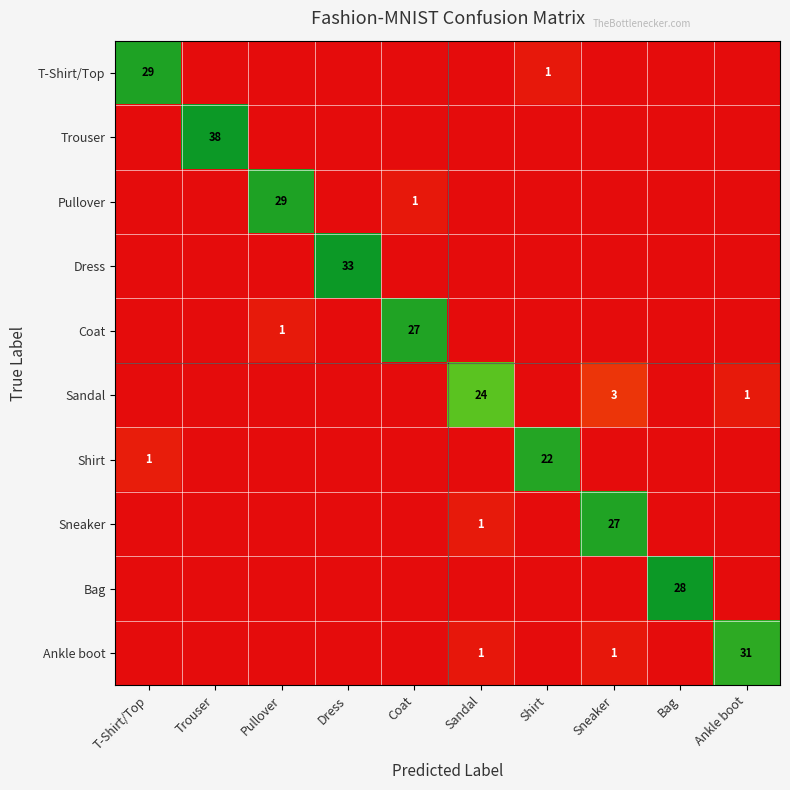

Is it true that Sandal equals 1 at Ankle boot?

True